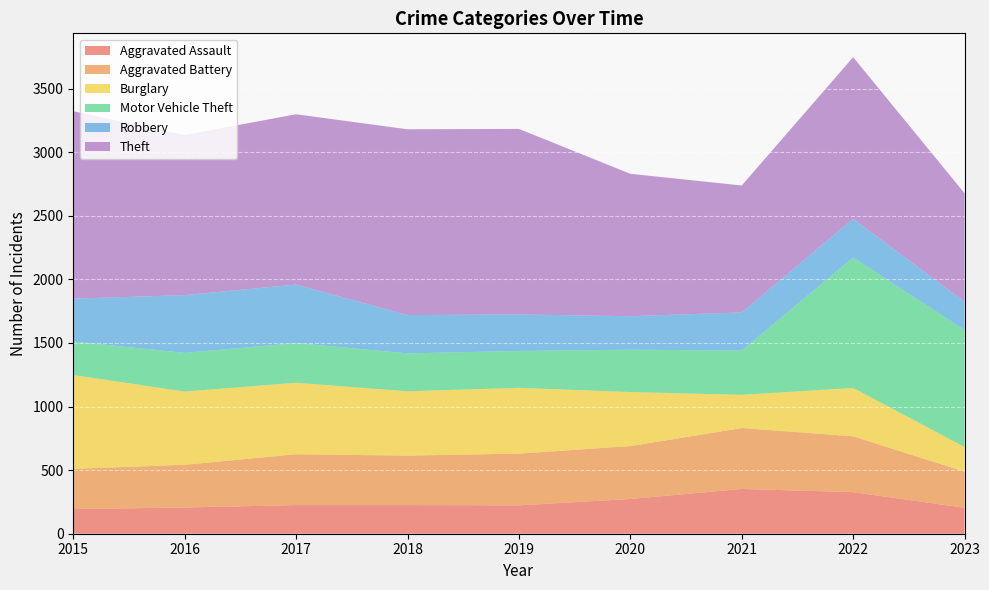

Reading left to right, transcribe all the data shown in this chart.

Aggravated Assault: 2015=194	2016=206	2017=225	2018=225	2019=223	2020=273	2021=352	2022=327	2023=204
Aggravated Battery: 2015=316	2016=336	2017=400	2018=389	2019=407	2020=416	2021=479	2022=439	2023=284
Burglary: 2015=738	2016=576	2017=562	2018=506	2019=517	2020=425	2021=261	2022=380	2023=194
Motor Vehicle Theft: 2015=263	2016=304	2017=312	2018=298	2019=290	2020=333	2021=348	2022=1026	2023=920
Robbery: 2015=337	2016=454	2017=460	2018=301	2019=287	2020=263	2021=300	2022=304	2023=222
Theft: 2015=1474	2016=1259	2017=1339	2018=1461	2019=1459	2020=1120	2021=998	2022=1271	2023=853